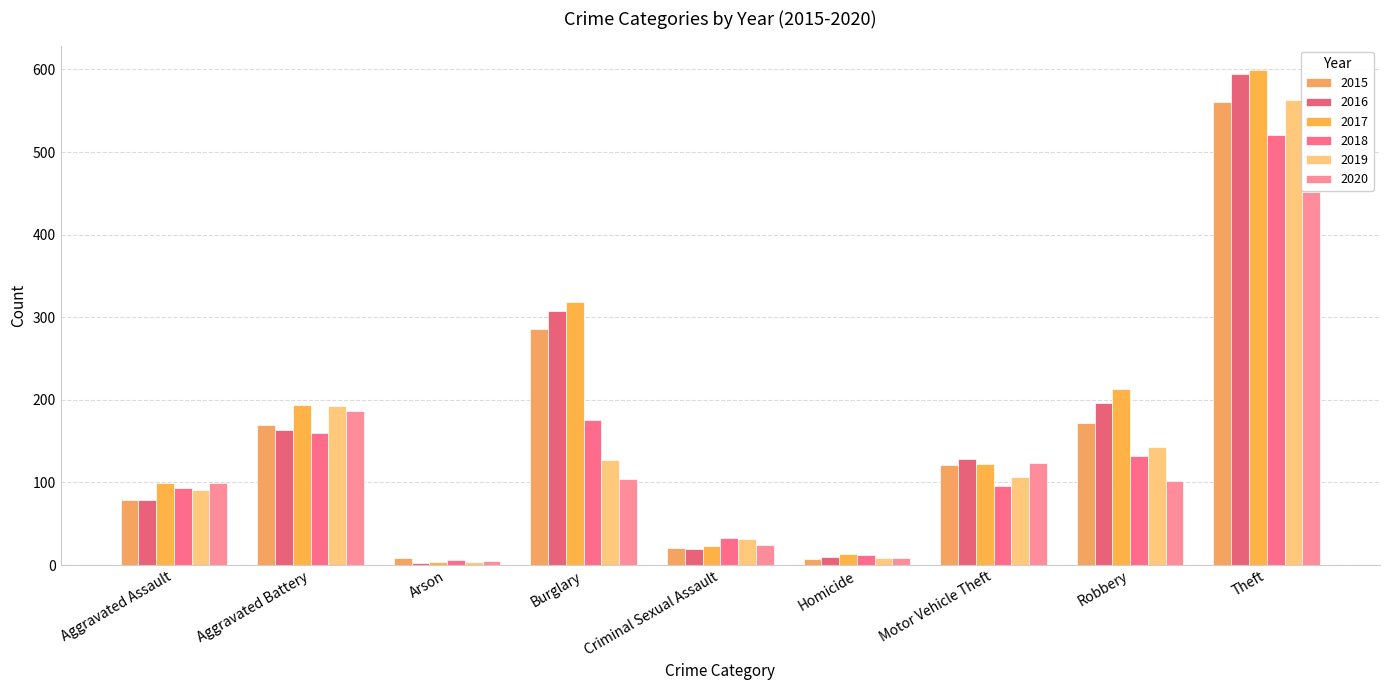

Count the number of data series in this chart.

6